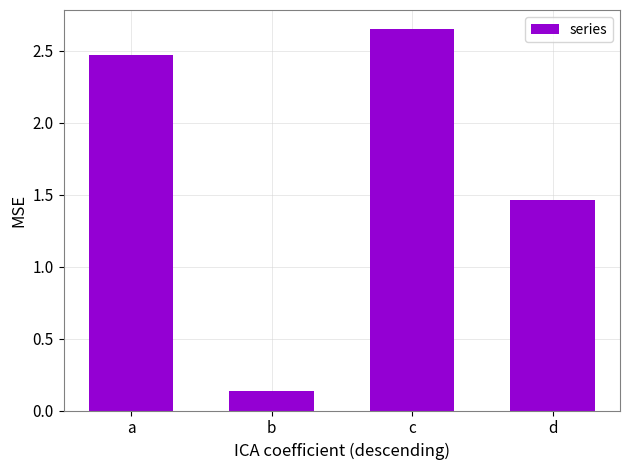

List the labels in order of value, smallest first.

b, d, a, c